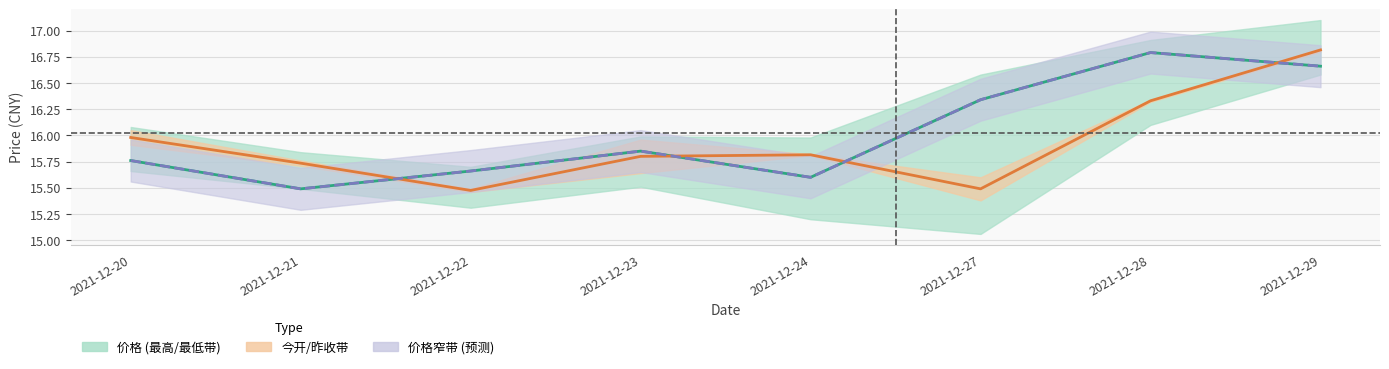

How many 价格 values are between 15 and 16?

5